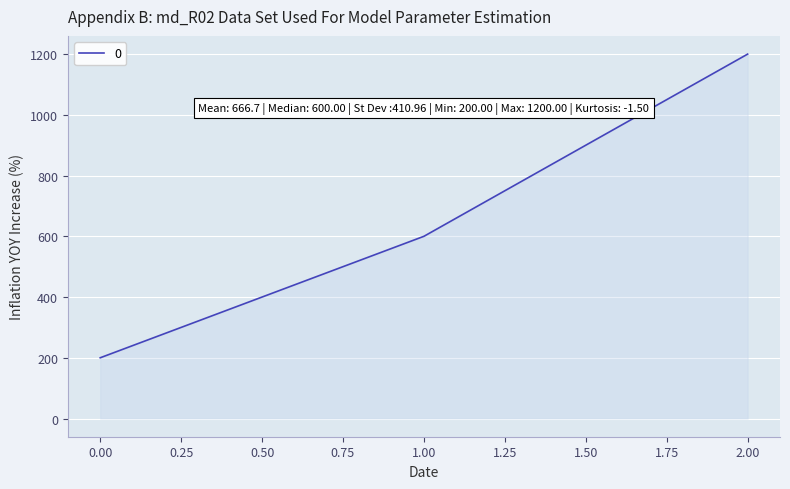

What is the maximum value shown in the chart?

1200